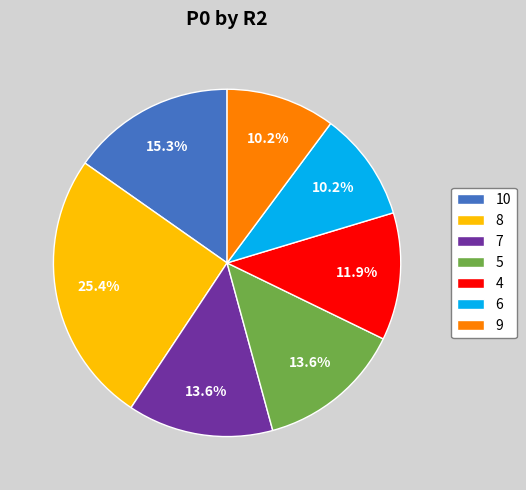

Approximately how many times larger is the value at 6 compared to 10?

0.7